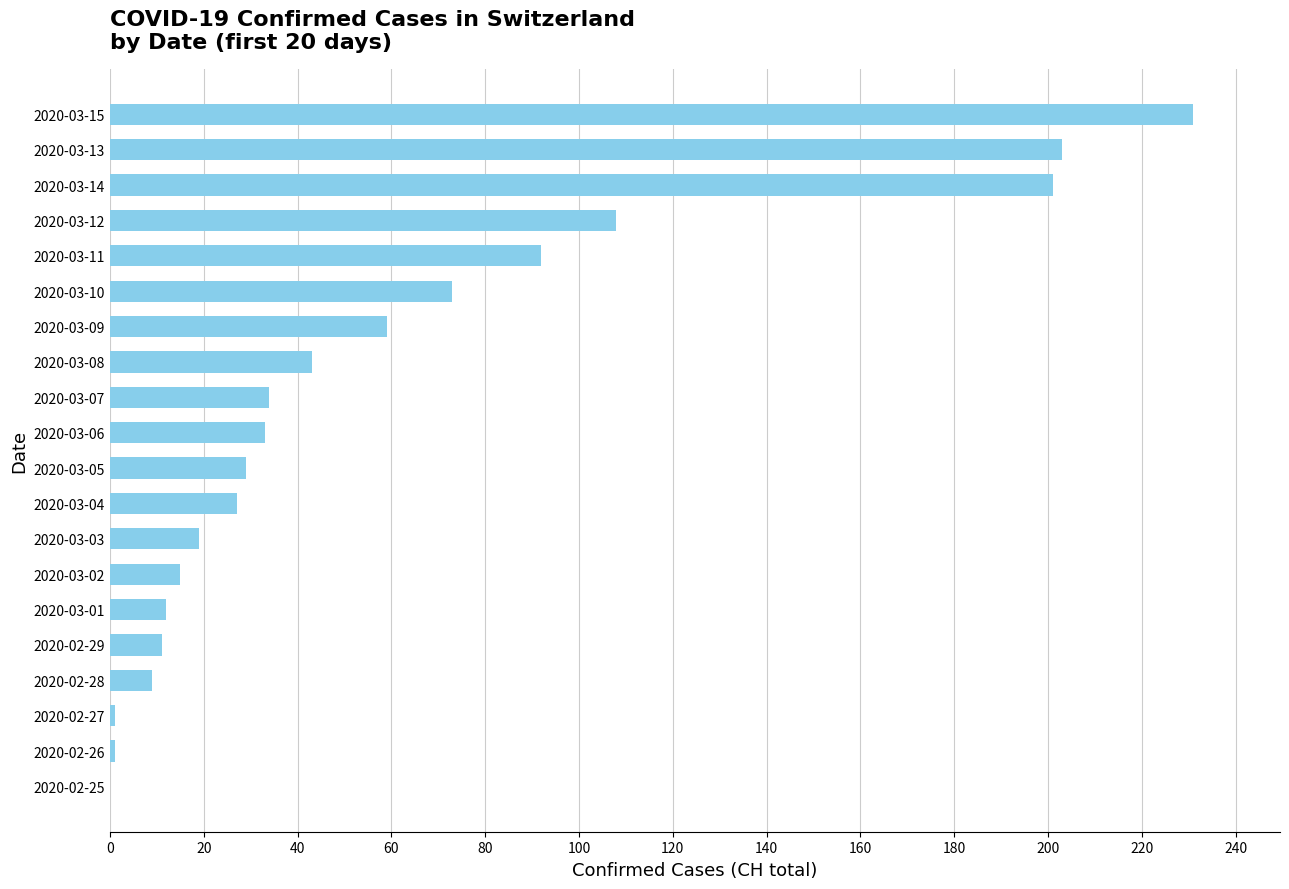

The value at 2020-03-06 is 33. True or false?

True